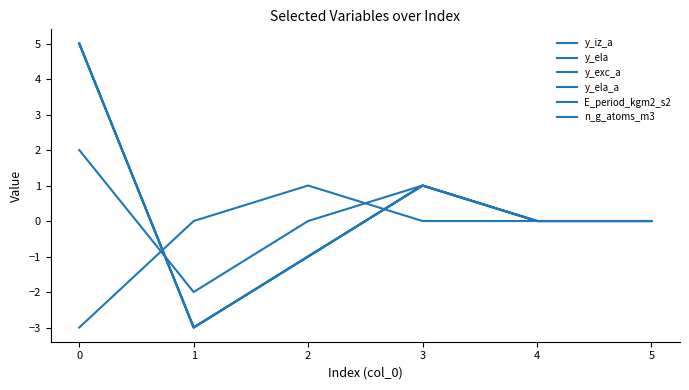

What is the difference between the maximum and minimum values in the y_iz_a series?

8